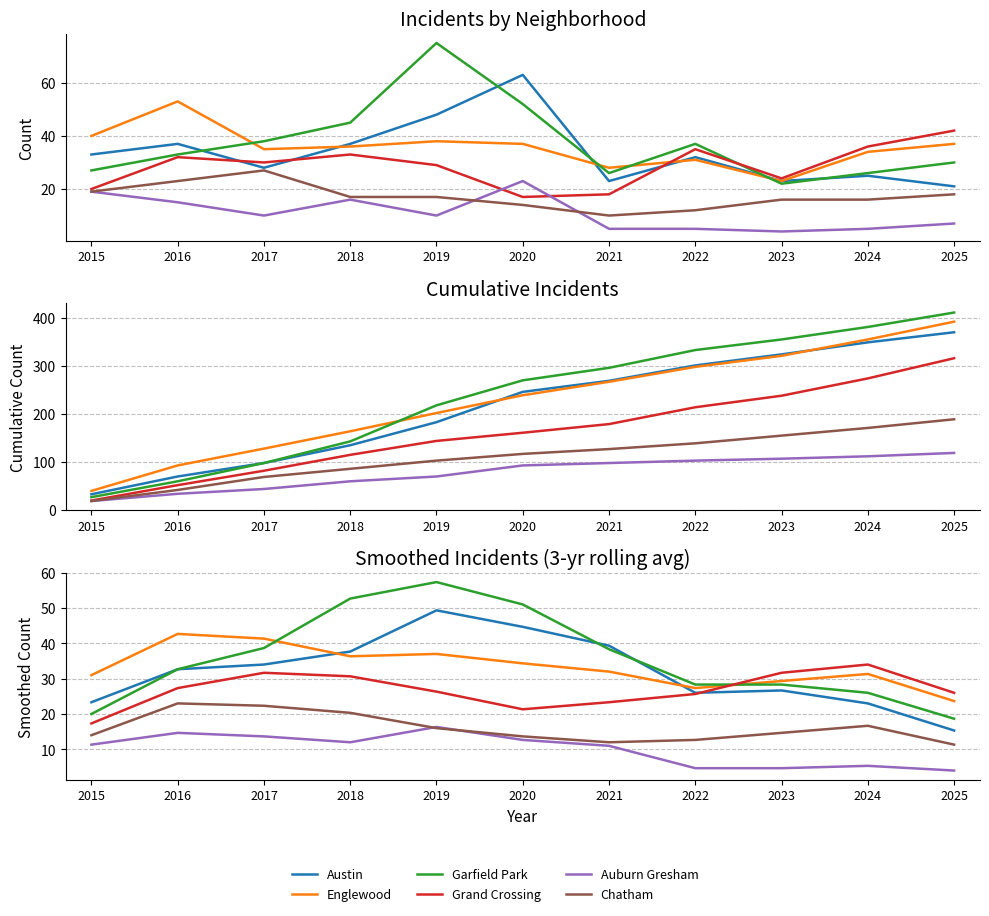

Reading left to right, what are all the values shown in this chart?

Austin: 23.3	32.7	34.0	37.7	49.3	44.7	39.3	26.0	26.7	23.0	15.3
Englewood: 31.0	42.7	41.3	36.3	37.0	34.3	32.0	27.3	29.3	31.3	23.7
Garfield Park: 20.0	32.7	38.7	52.7	57.3	51.0	38.3	28.3	28.3	26.0	18.7
Grand Crossing: 17.3	27.3	31.7	30.7	26.3	21.3	23.3	25.7	31.7	34.0	26.0
Auburn Gresham: 11.3	14.7	13.7	12.0	16.3	12.7	11.0	4.7	4.7	5.3	4.0
Chatham: 14.0	23.0	22.3	20.3	16.0	13.7	12.0	12.7	14.7	16.7	11.3